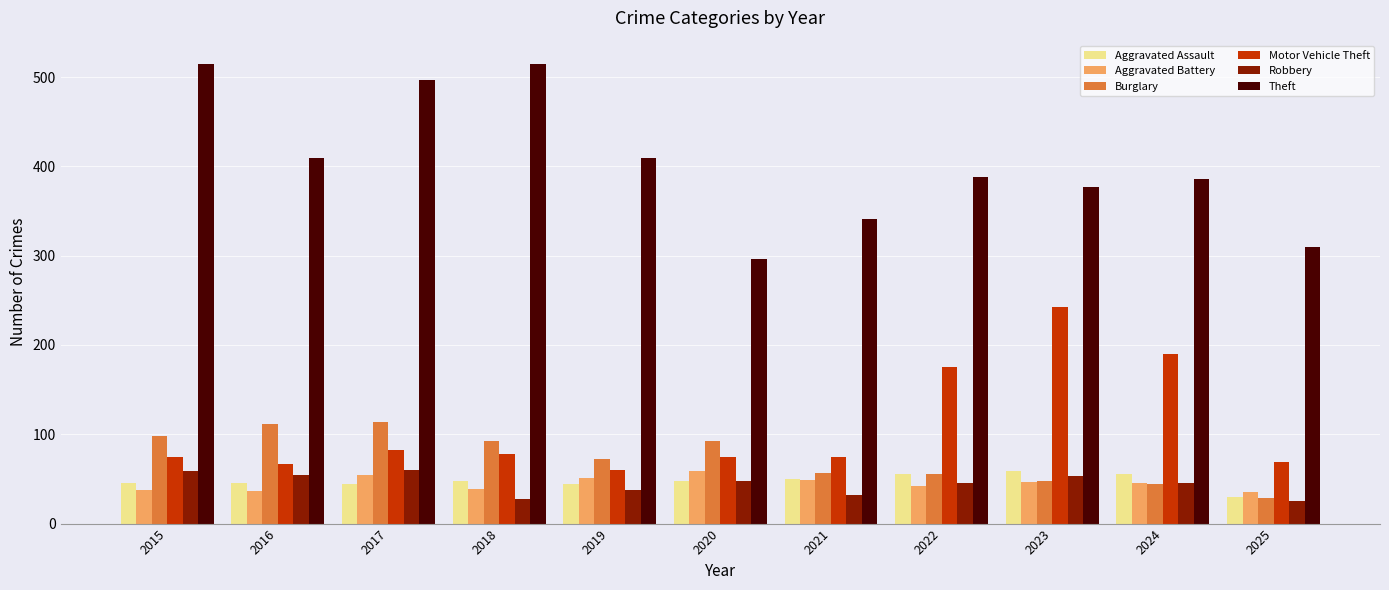

What is the spread (max minus min) of values at 2021?

309